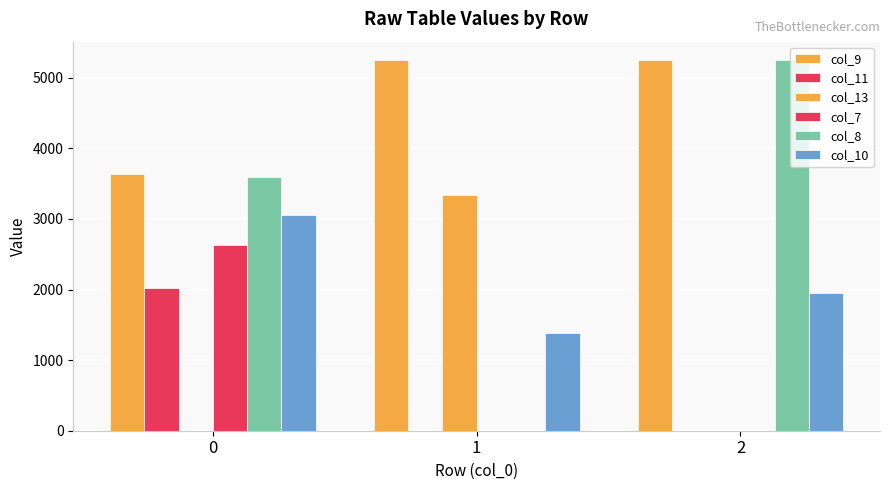

Are the bars grouped side by side (vs. stacked)?

Yes